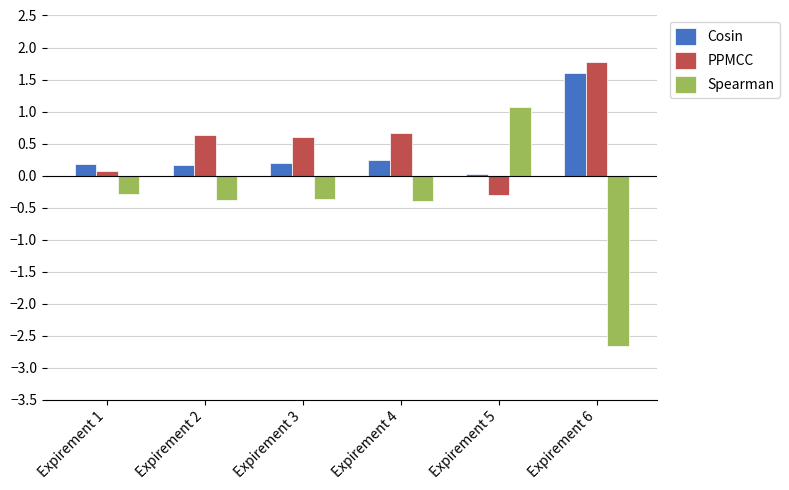

Where is Spearman nearest to the value 0?

Expirement 1